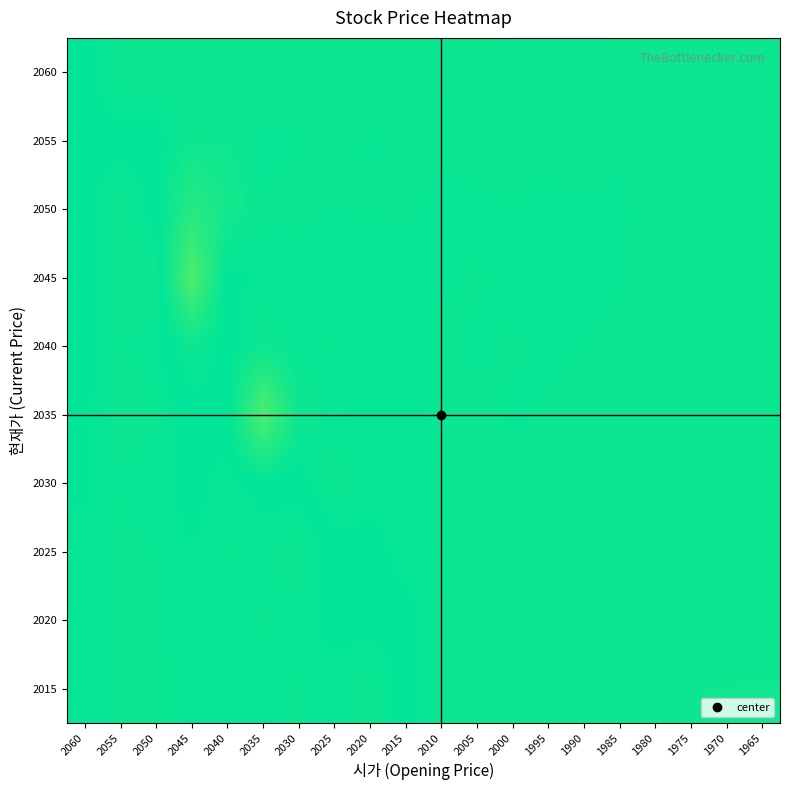

Between 2040 and 2000, which is larger?

2040